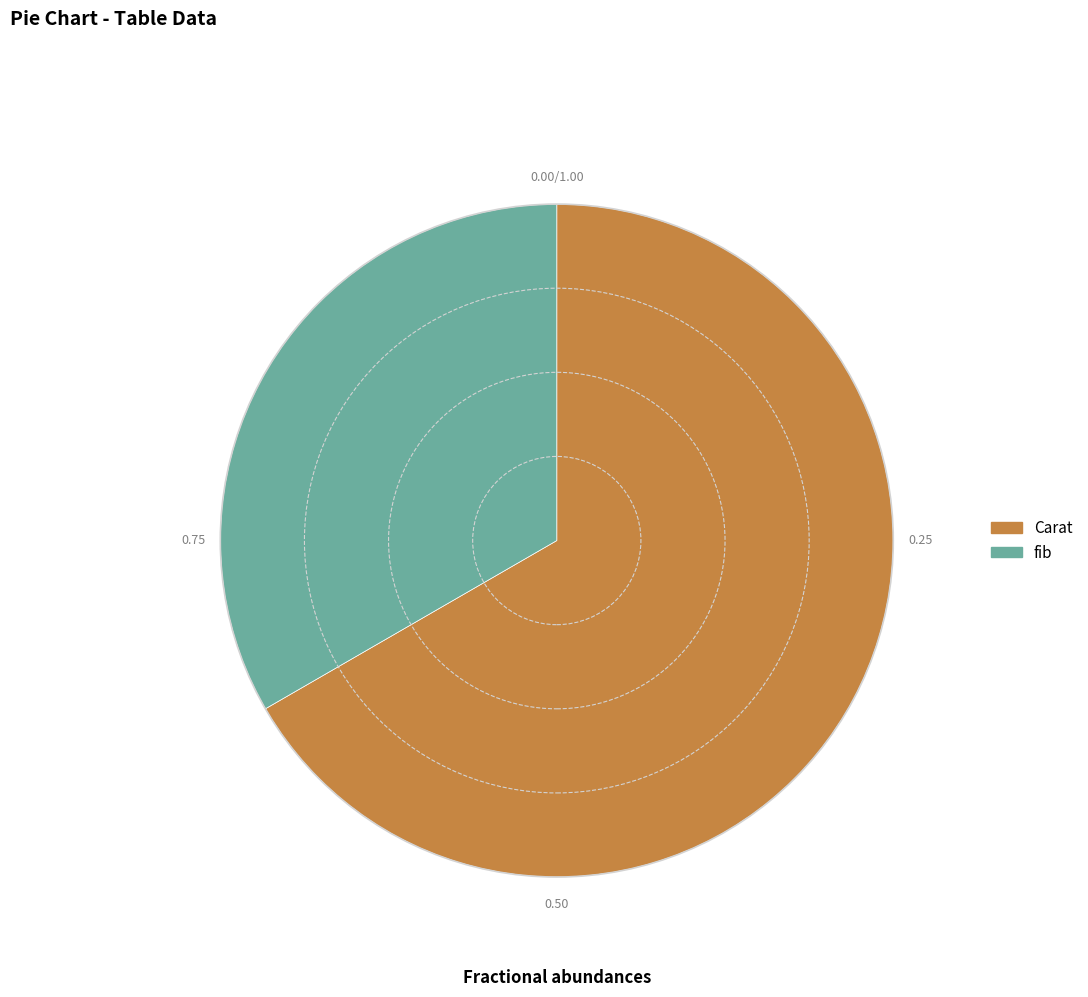

Is the sum of Carat and fib greater than half?

Yes